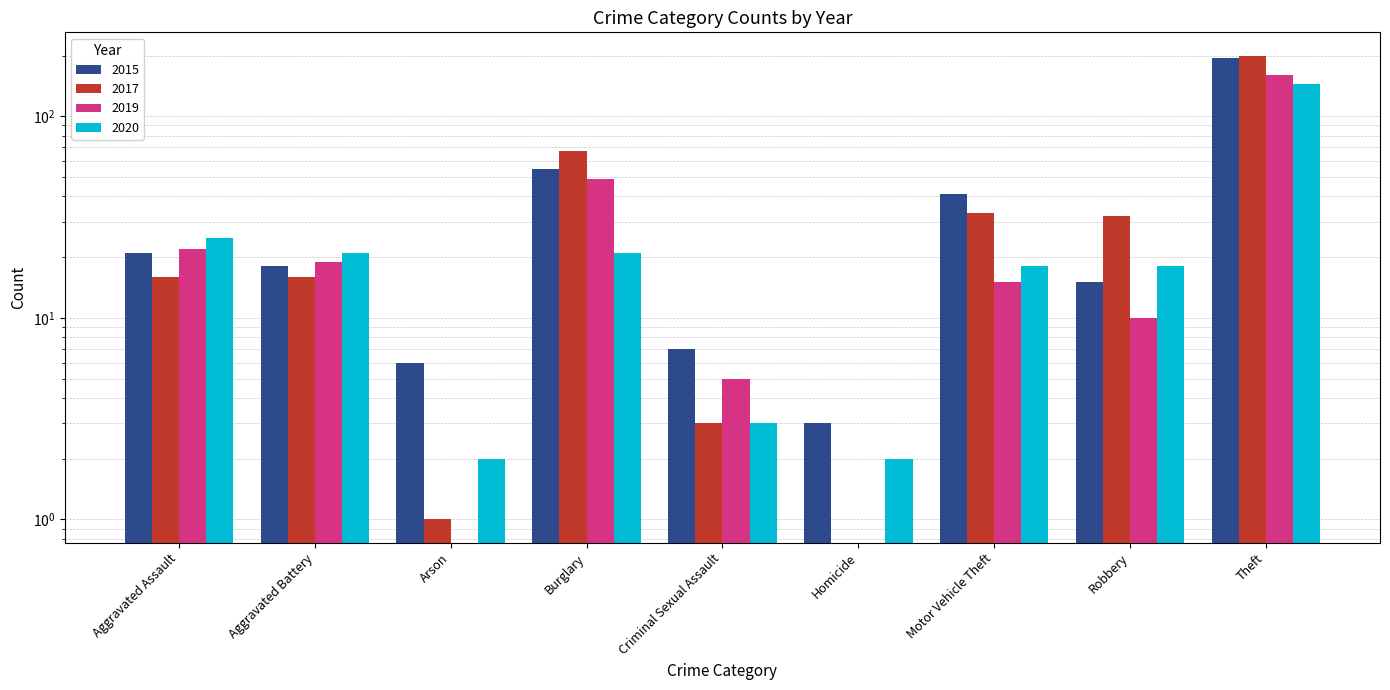

At which label is 2015 closest to 98?

Burglary